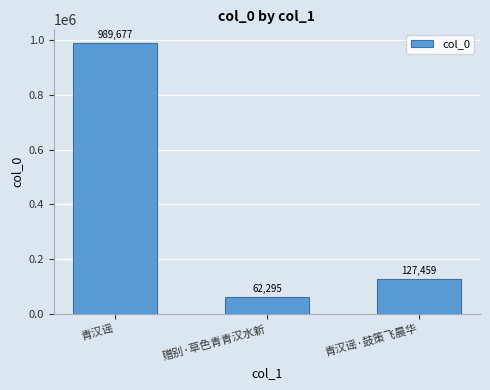

How many bars are there in total?

3